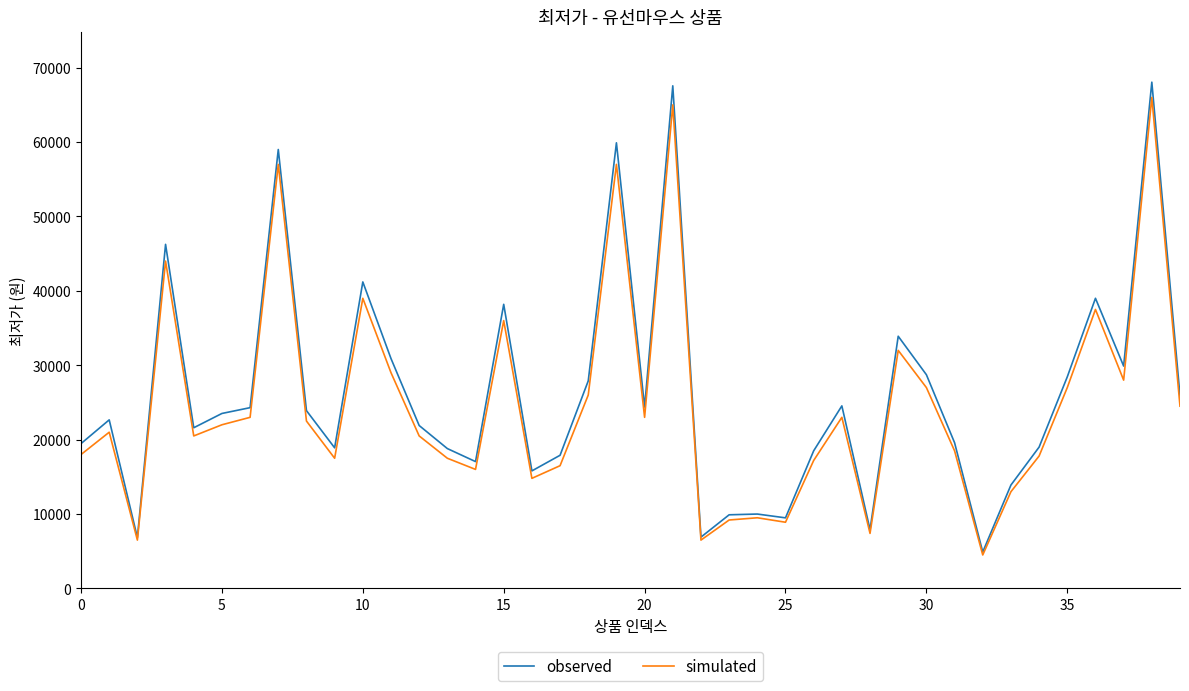

What is the smallest value displayed?

4500